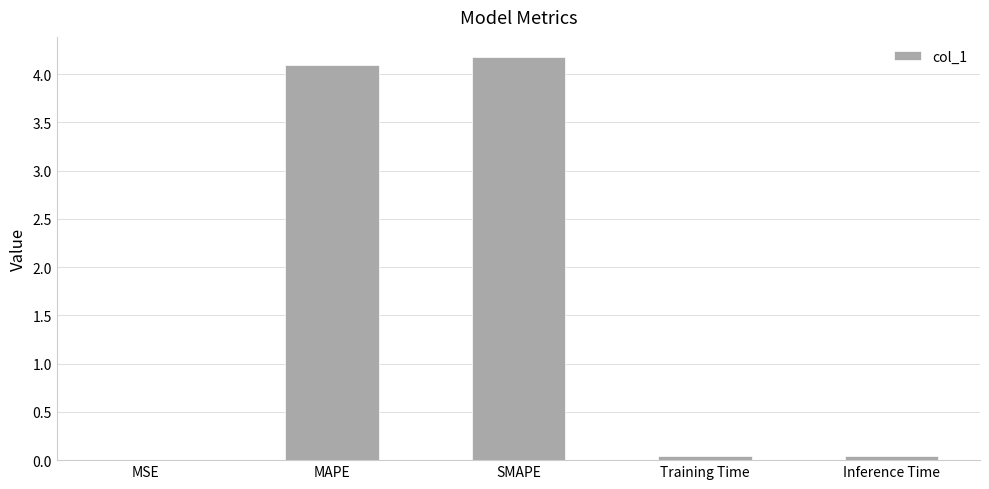

Which has a higher value, Training Time or MAPE?

MAPE